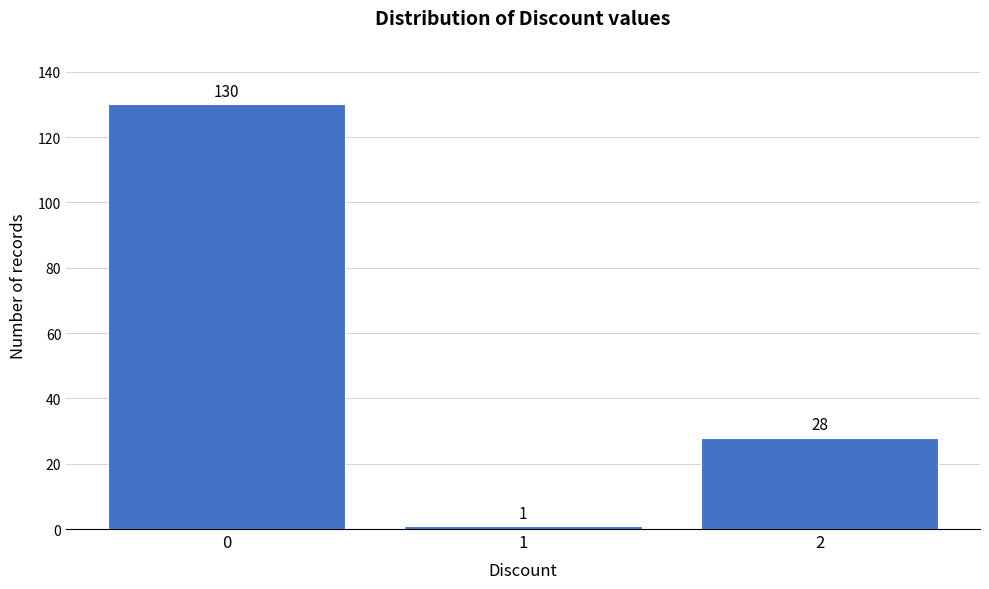

Reading left to right, transcribe all the data shown in this chart.

130	1	28